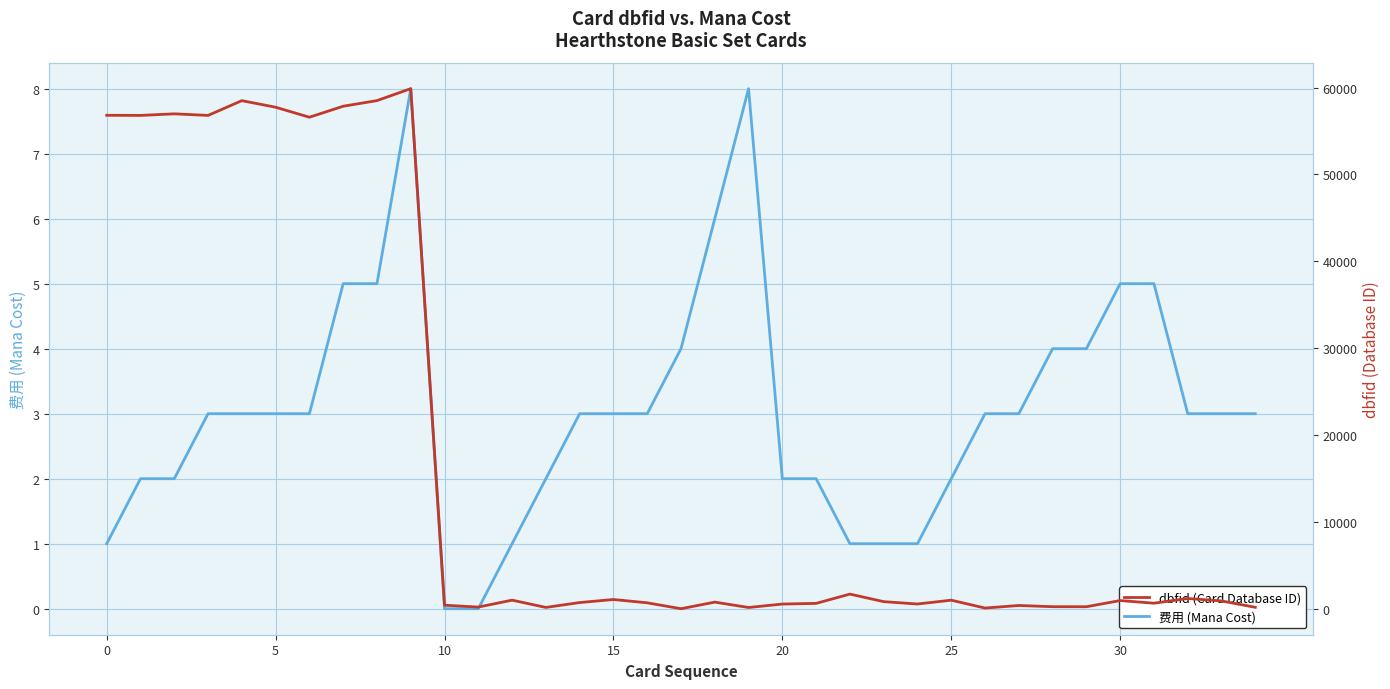

What is the difference between the maximum and minimum values in the 费用 (Mana Cost) series?

8